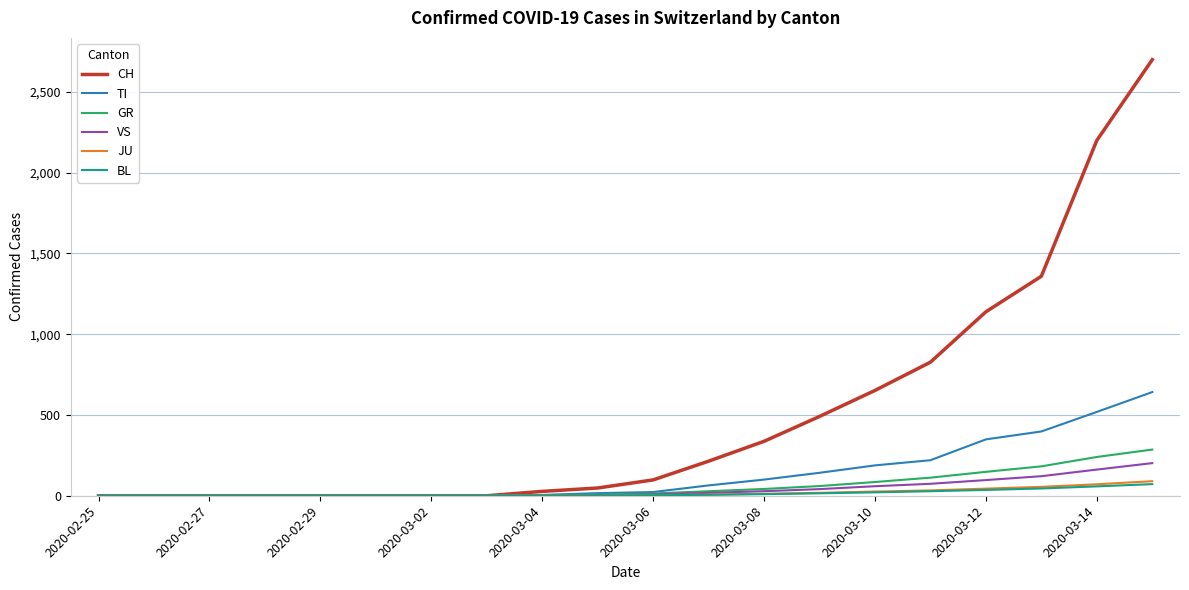

Which series has the largest total across all categories?

CH